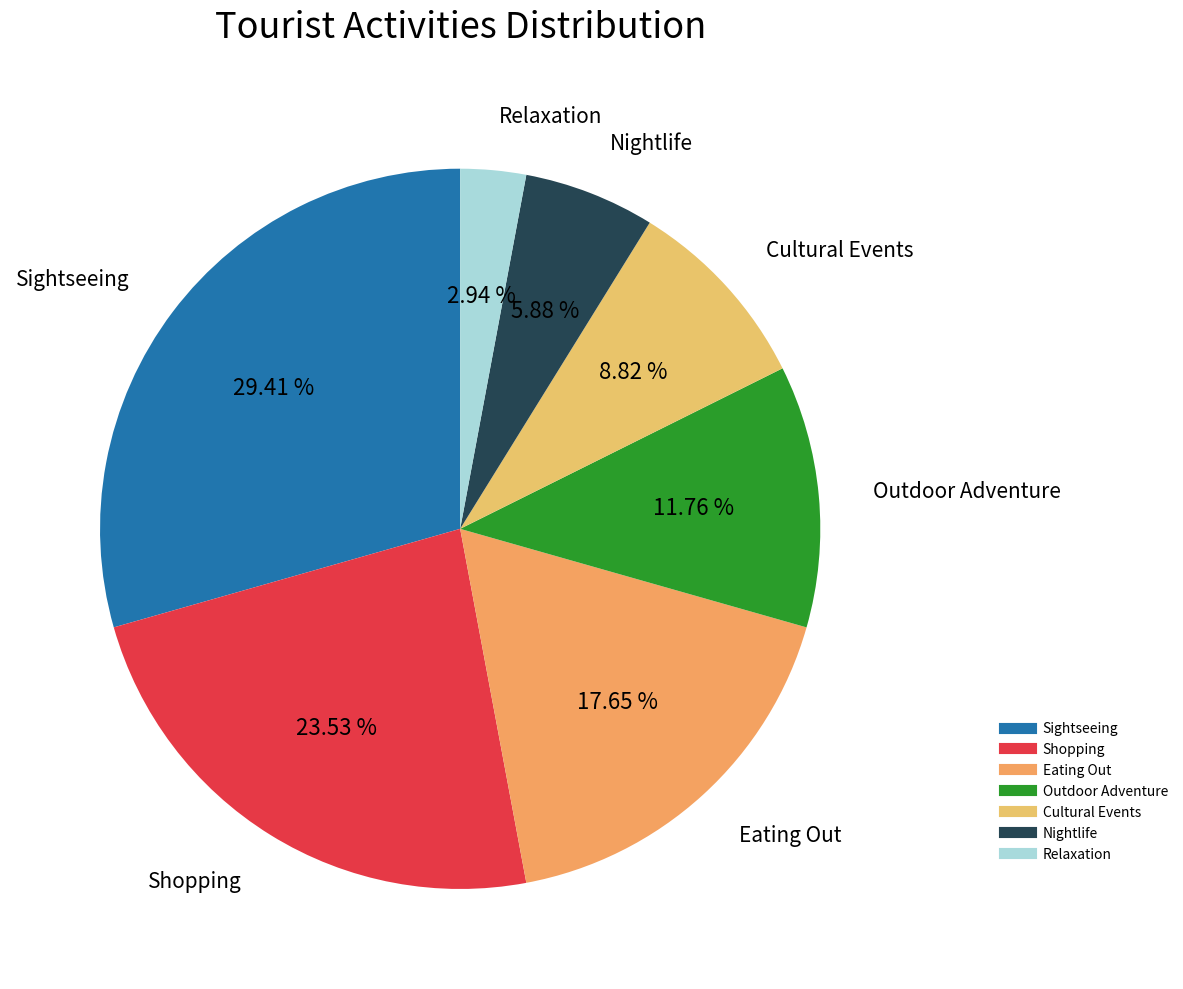

Is it true that Outdoor Adventure is 1% of the pie?

False